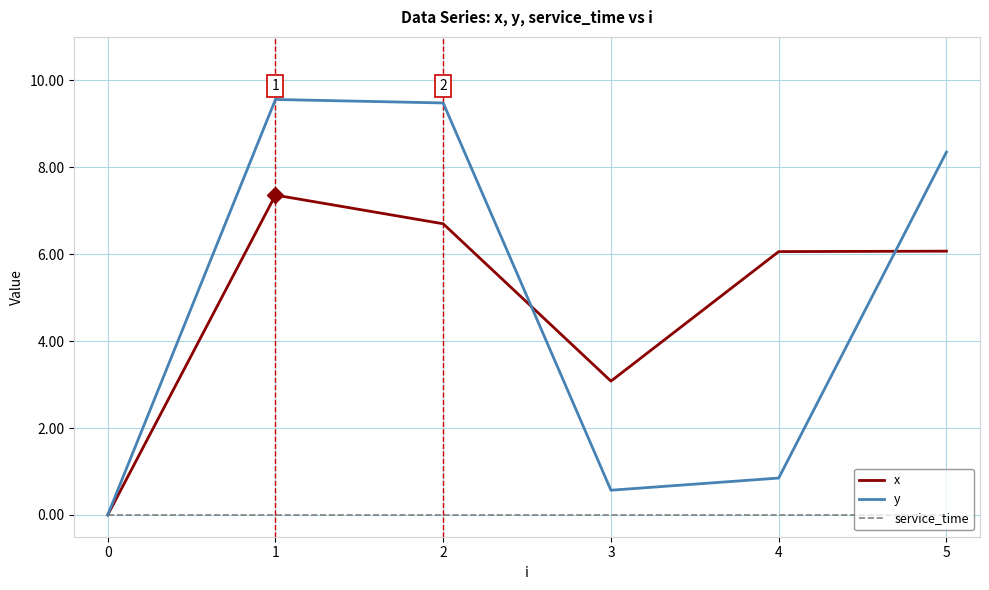

Rank the series by their maximum value, from highest to lowest.

y, x, service_time